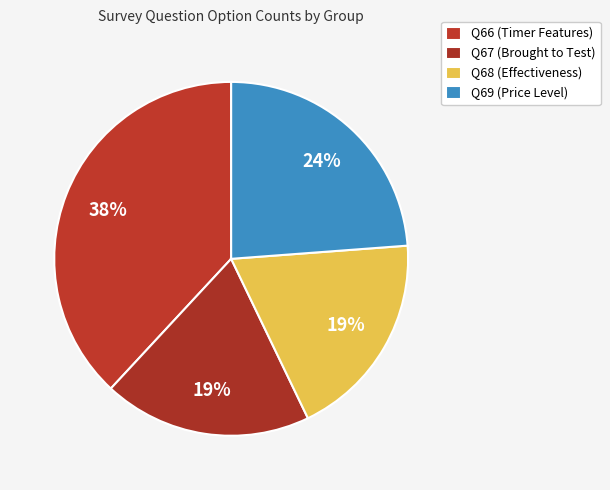

Count the number of slices in the pie.

4